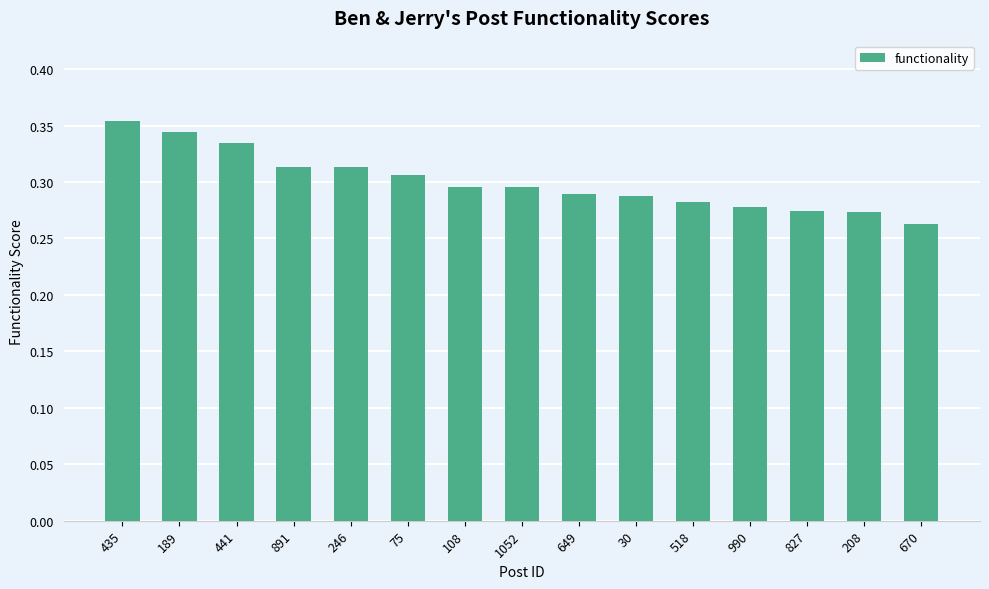

How many bars are there in total?

15